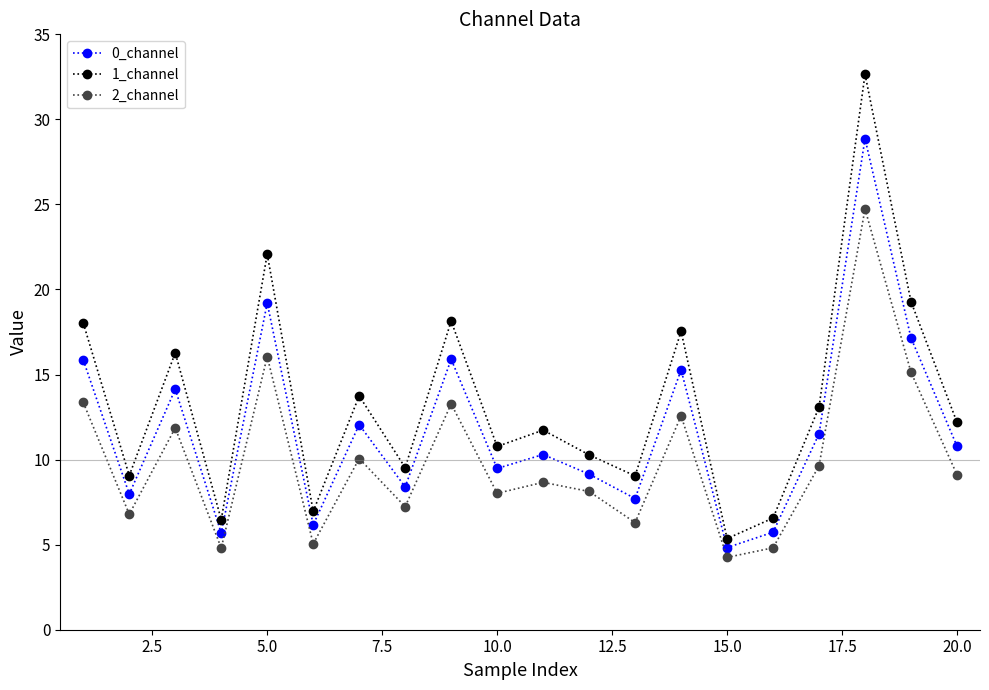

What is the smallest value displayed?

4.3